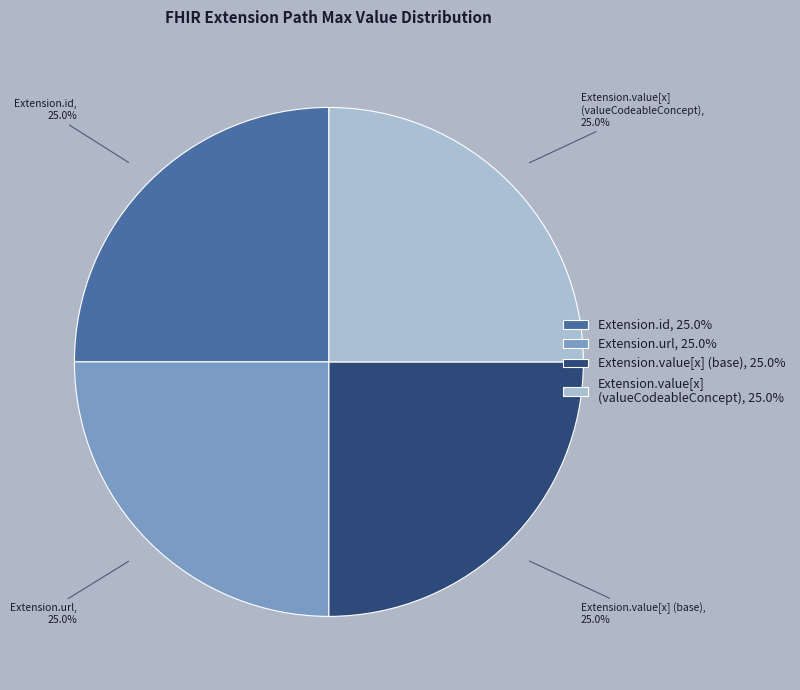

Combined, what portion of the pie is Extension.id, 25.0% and Extension.value[x] (valueCodeableConcept), 25.0%?

50.0%